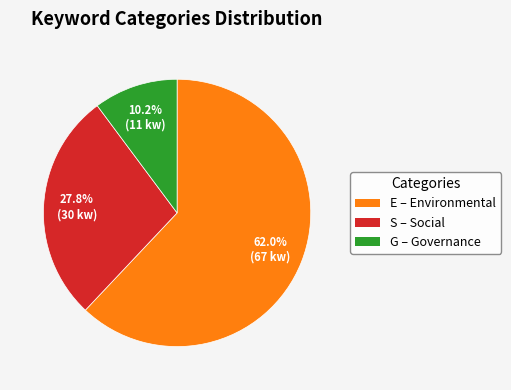

Count the number of slices in the pie.

3